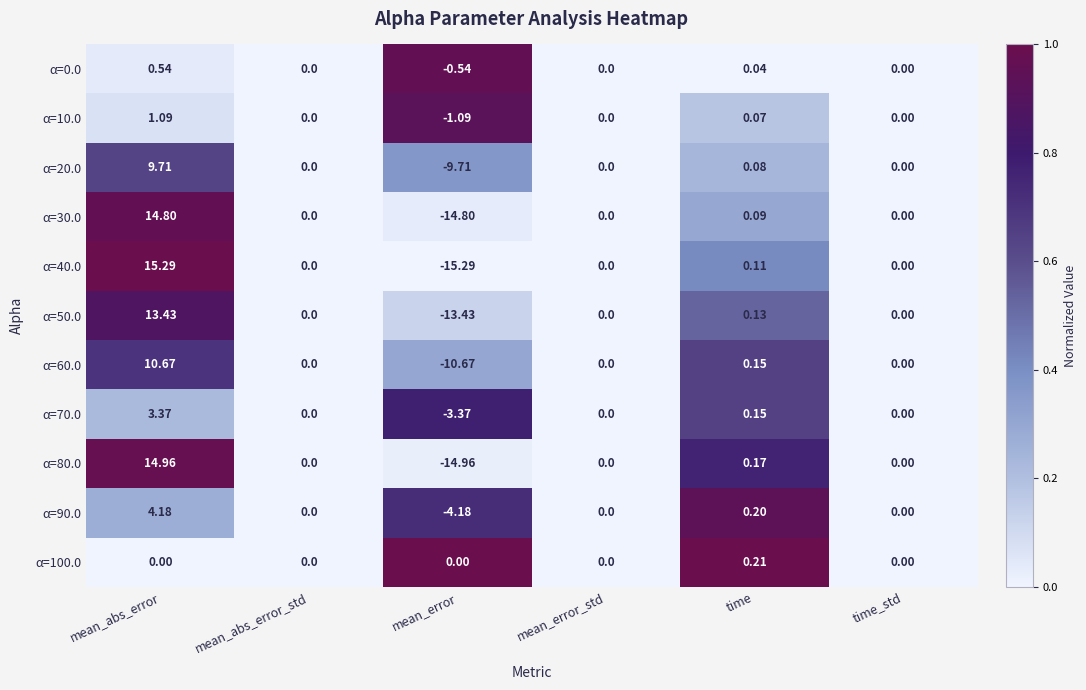

At which label does α=90.0 first exceed 0?

mean_abs_error